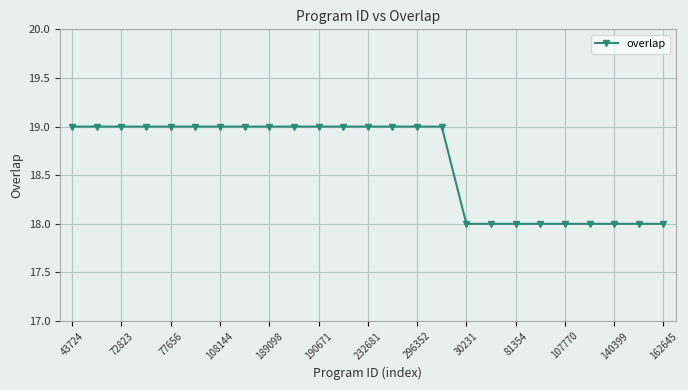

What is the value of the 22nd point from the left?

18